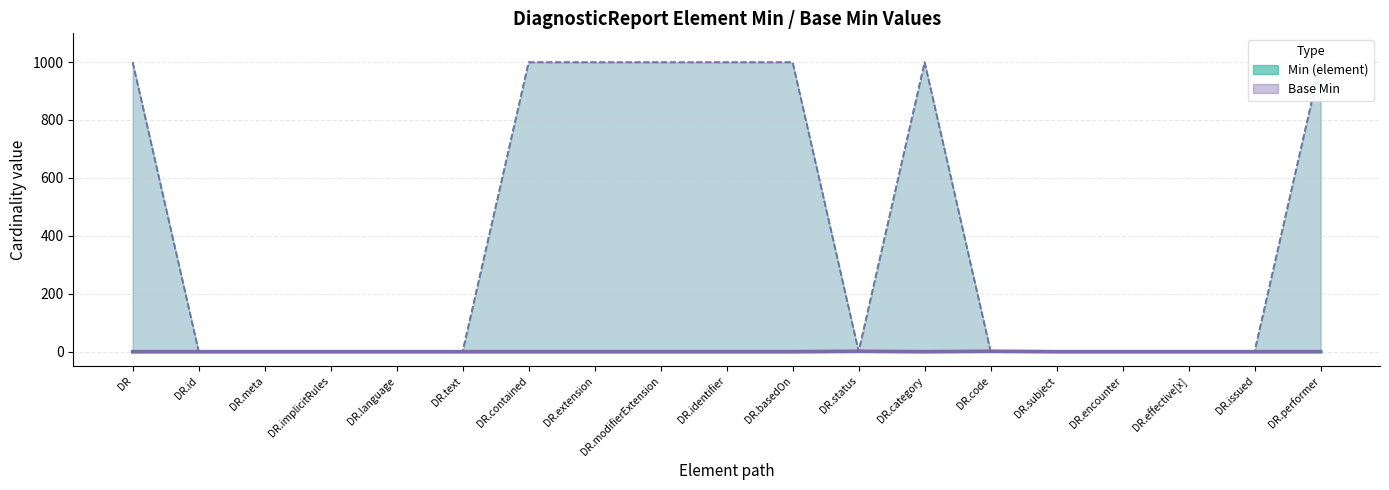

True or false: Min (element) has a value of 1 at DR.

False